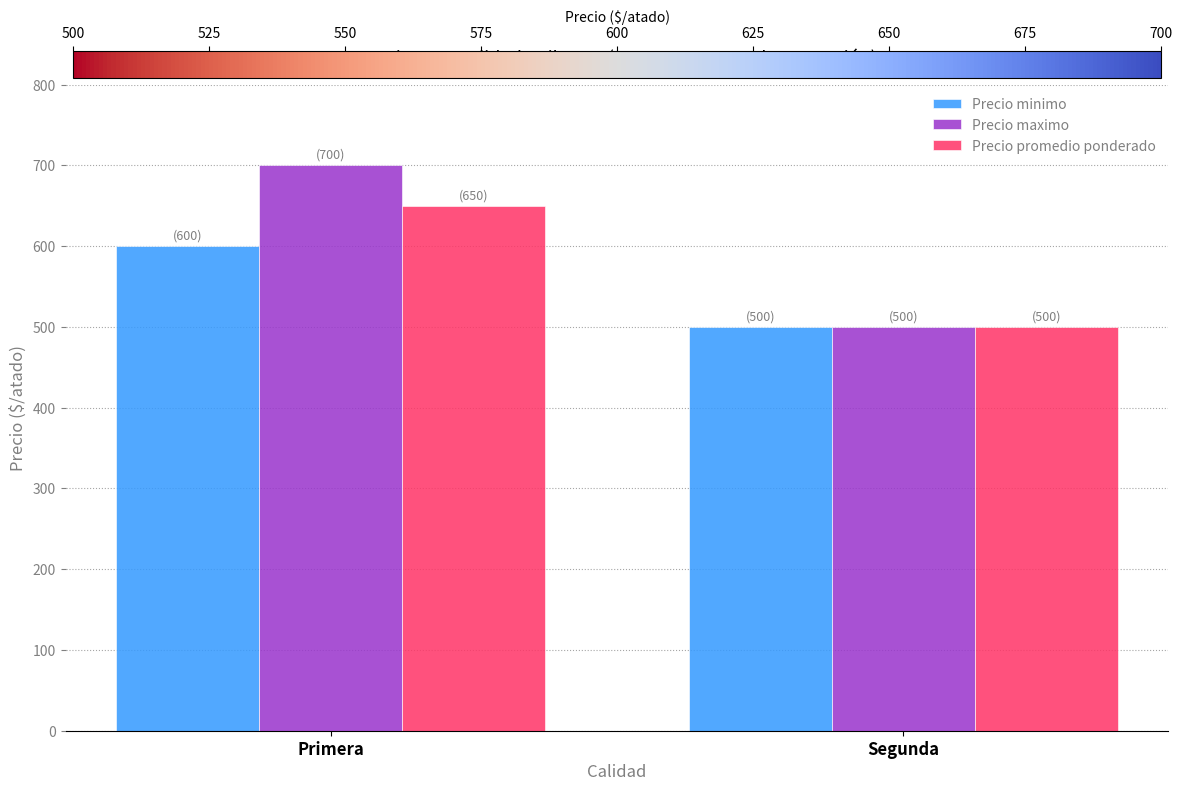

The Precio maximo series shows 500 at Segunda. True or false?

True